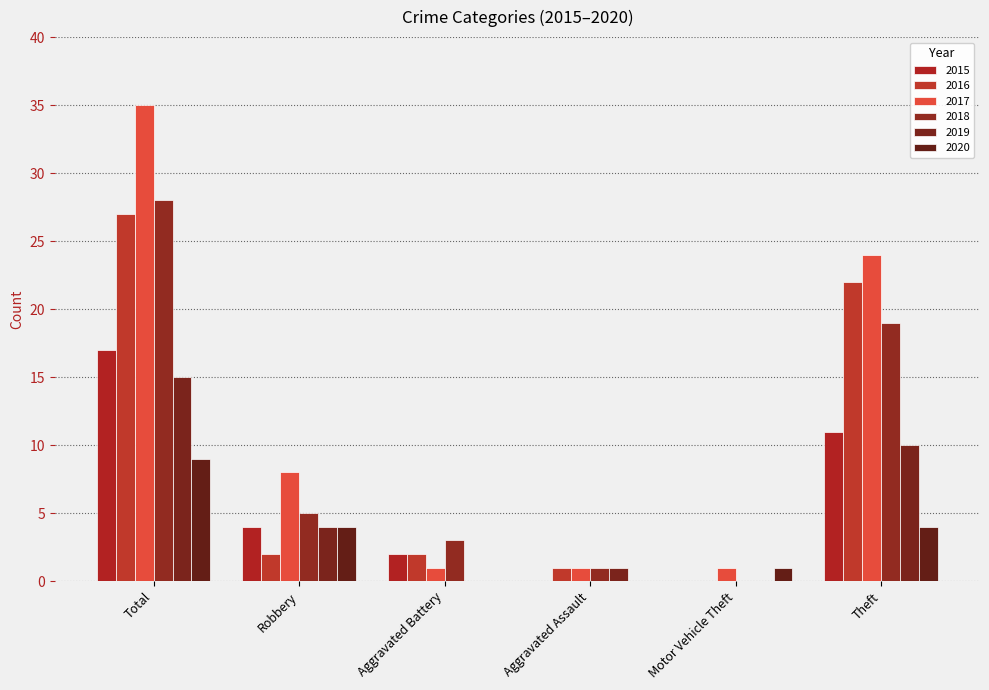

What value does the 2018 series have at Total?

28